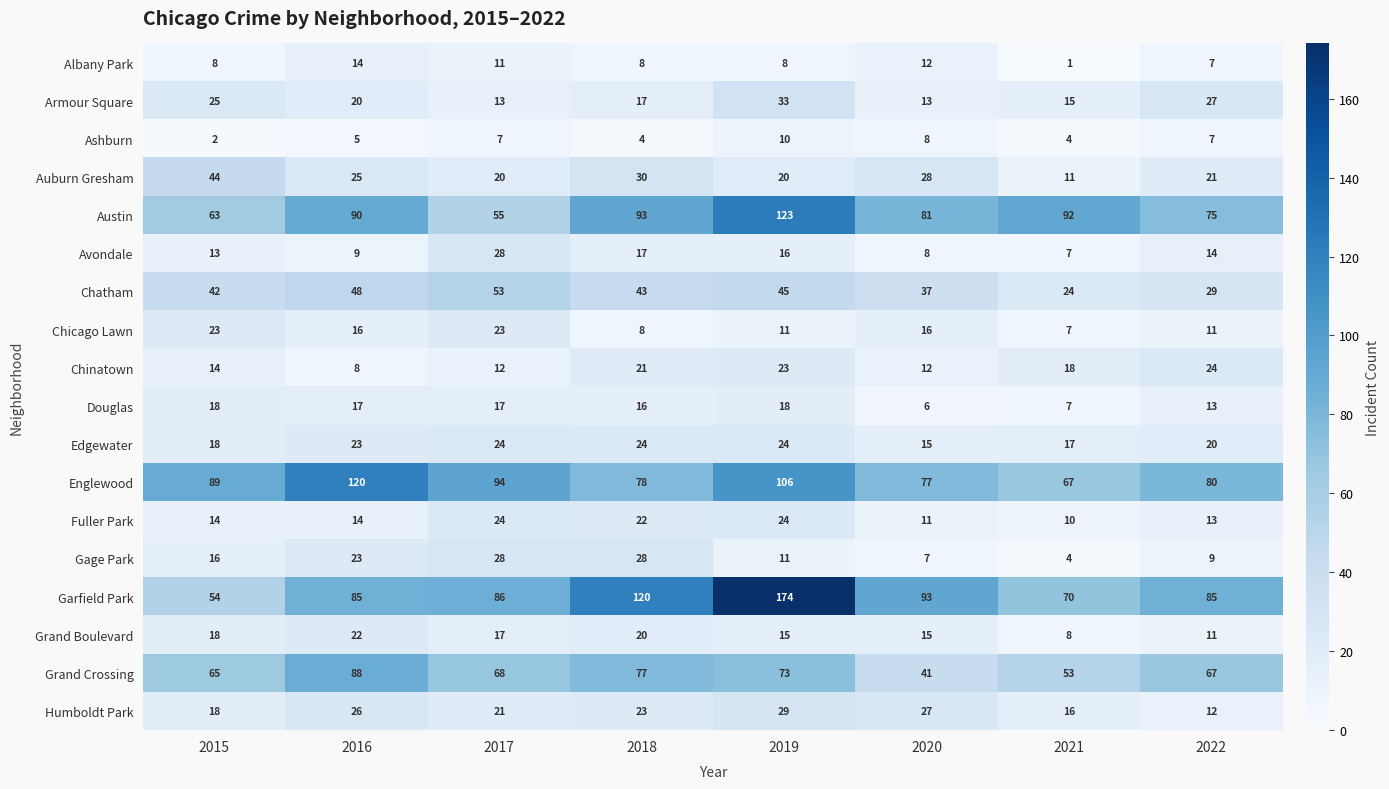

The value of Douglas at 2021 is 1. True or false?

False